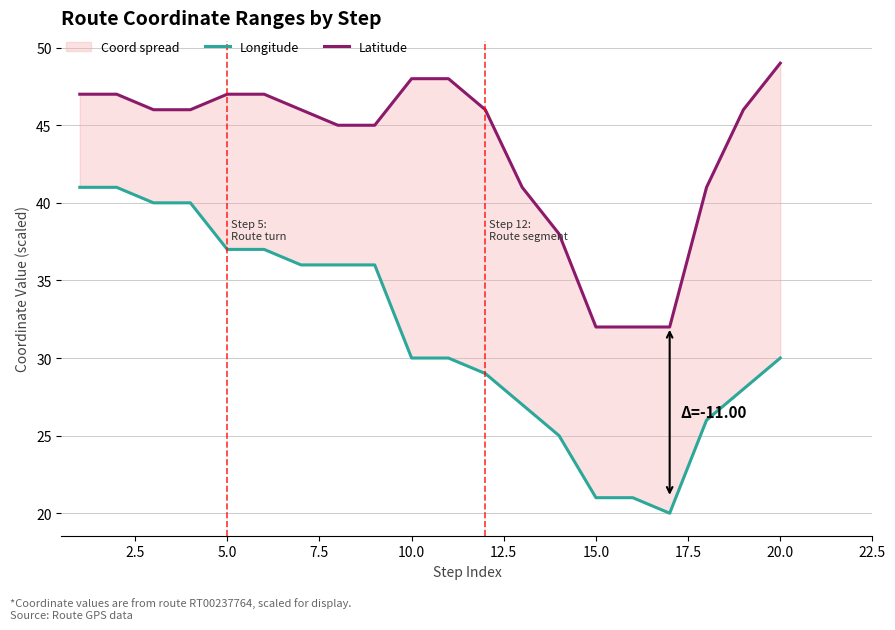

How many values in the Longitude series are below 30?

8